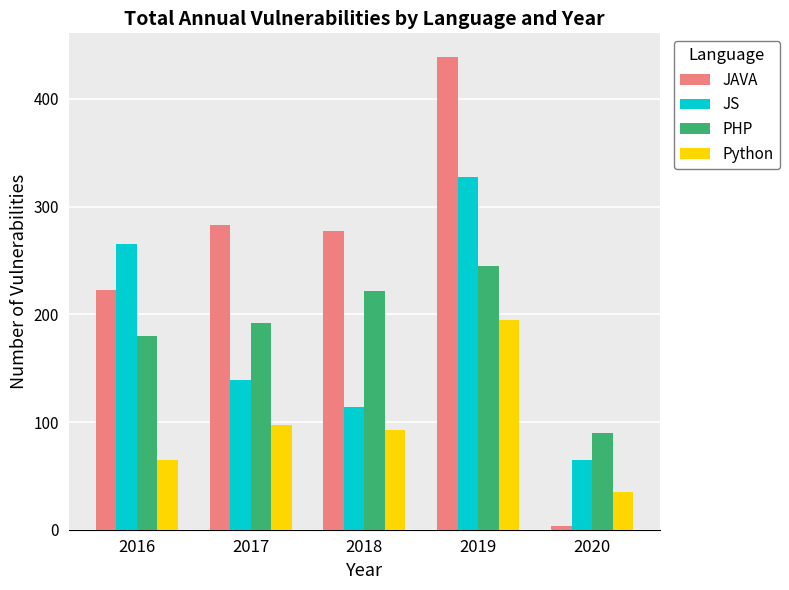

Are the bars horizontal?

No